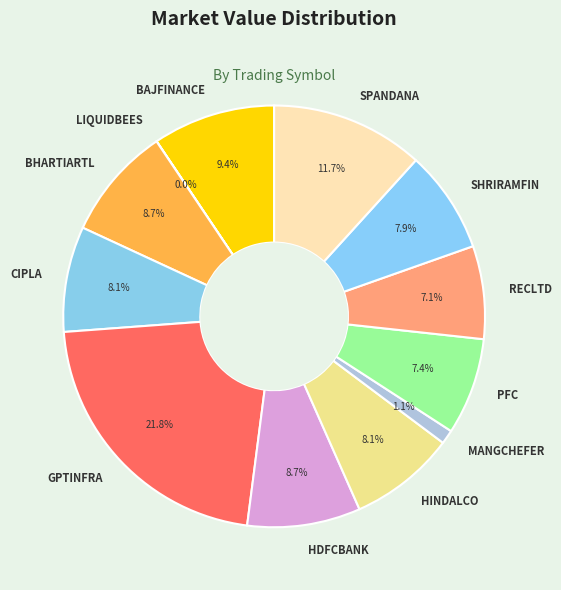

Is it true that GPTINFRA is 31% of the pie?

False